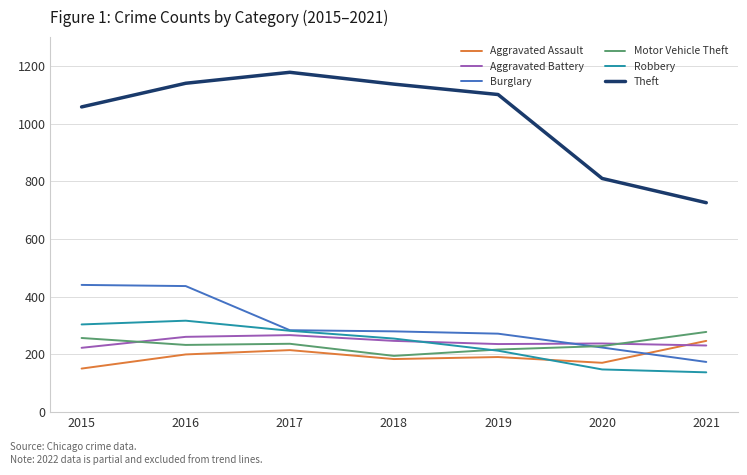

What is the greatest value displayed?

1178